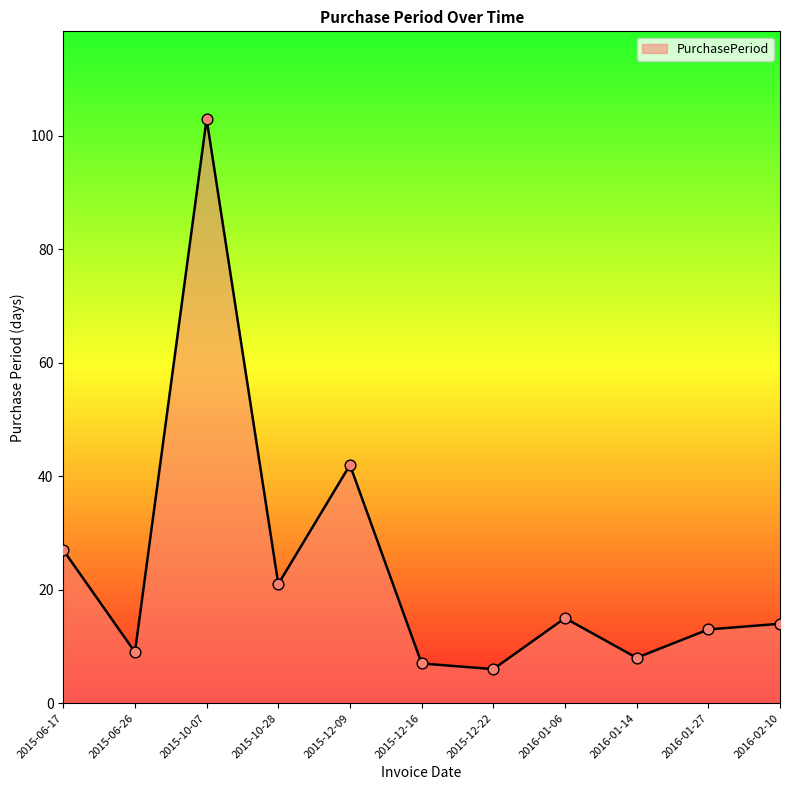

What is the ratio of the value at 2016-02-10 to the value at 2015-12-16?

2.0